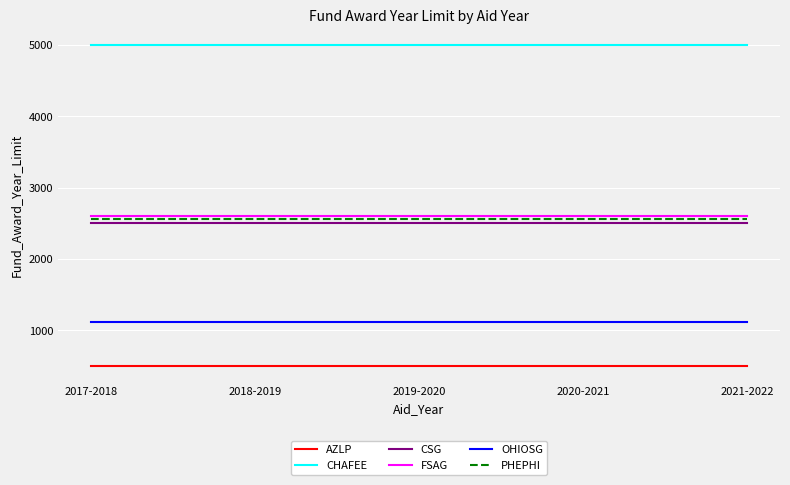

Which series has the largest total across all categories?

CHAFEE